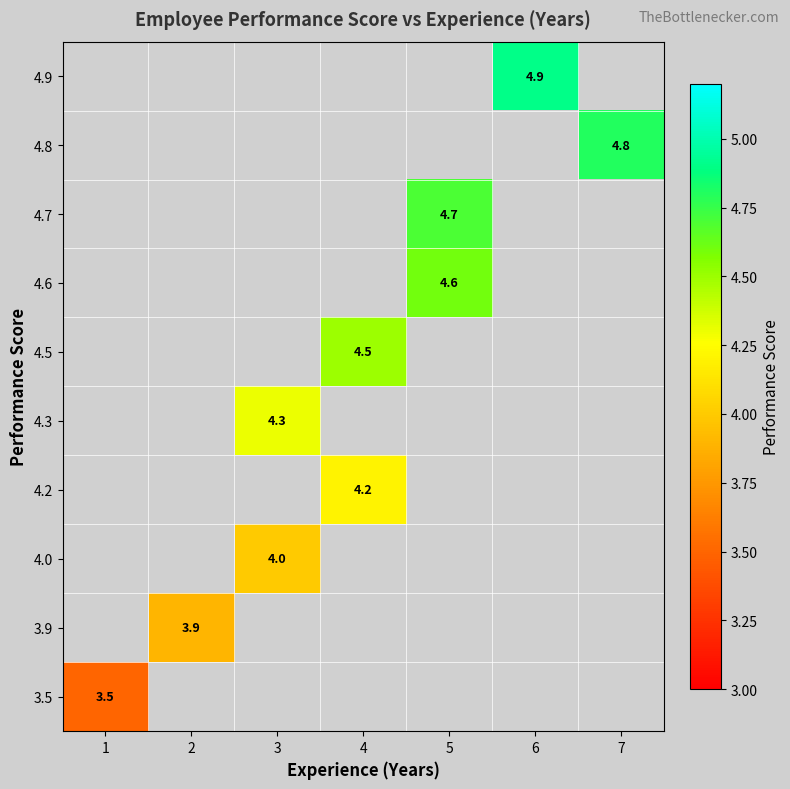

Is it true that 4.8 equals 1.4 at 7?

False